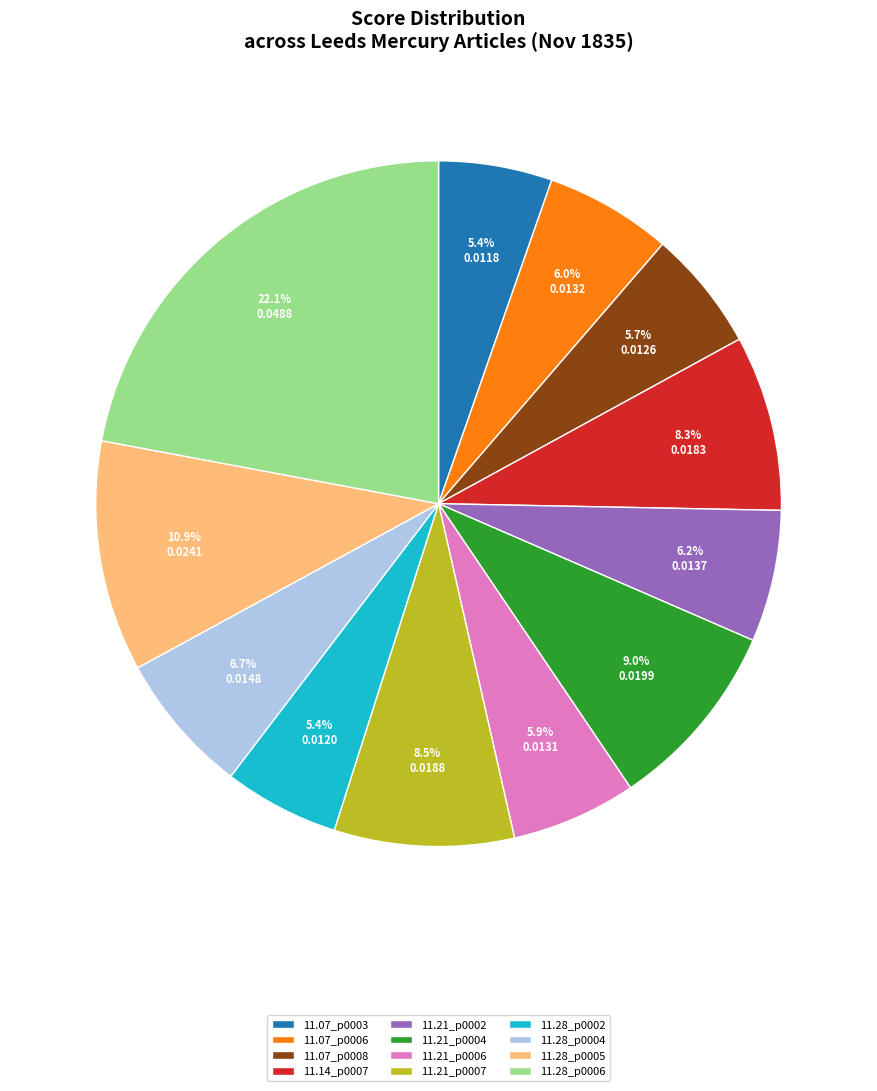

How much of the chart is everything except 11.28_p0004?

93.3%